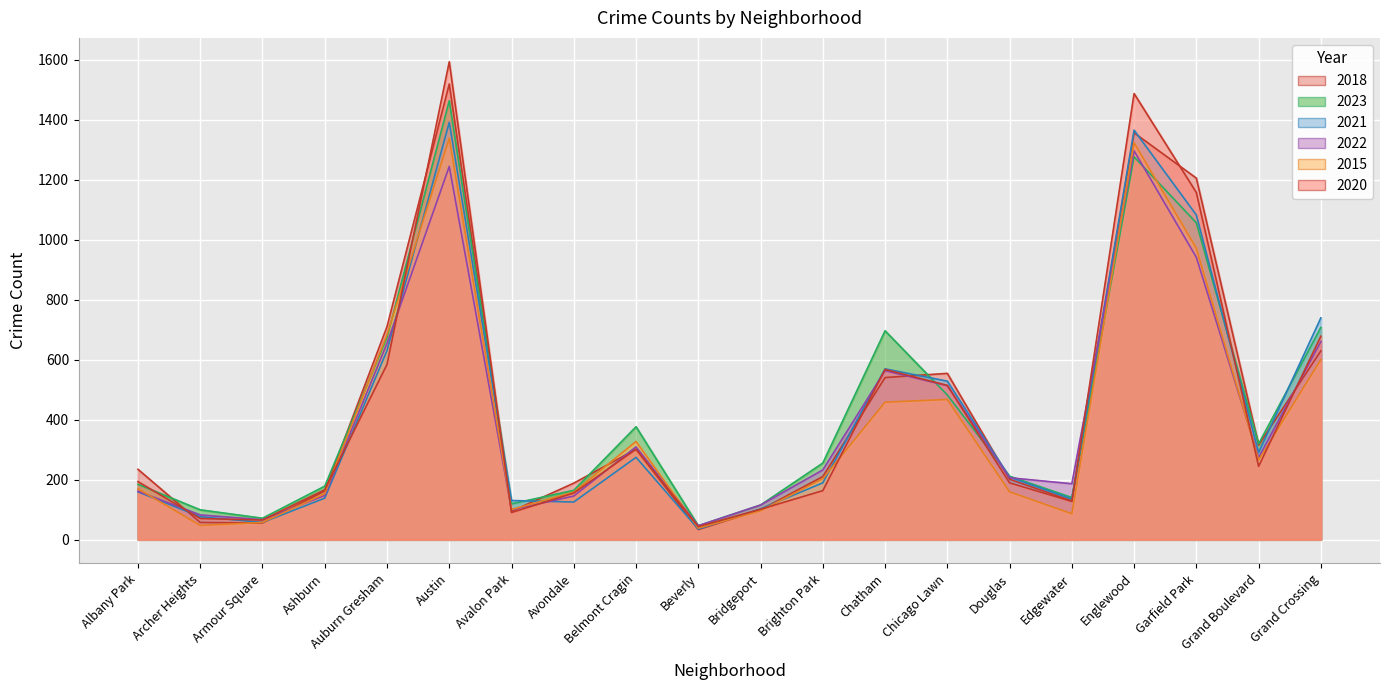

What position from the right is Chatham?

8